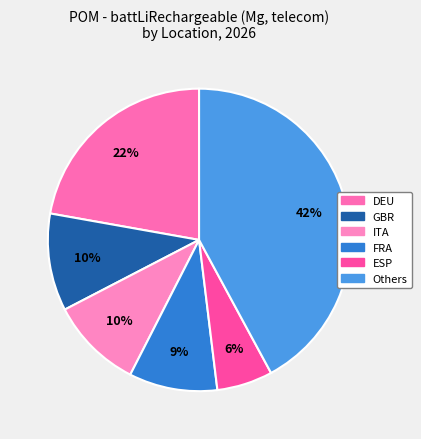

Count the number of slices in the pie.

6